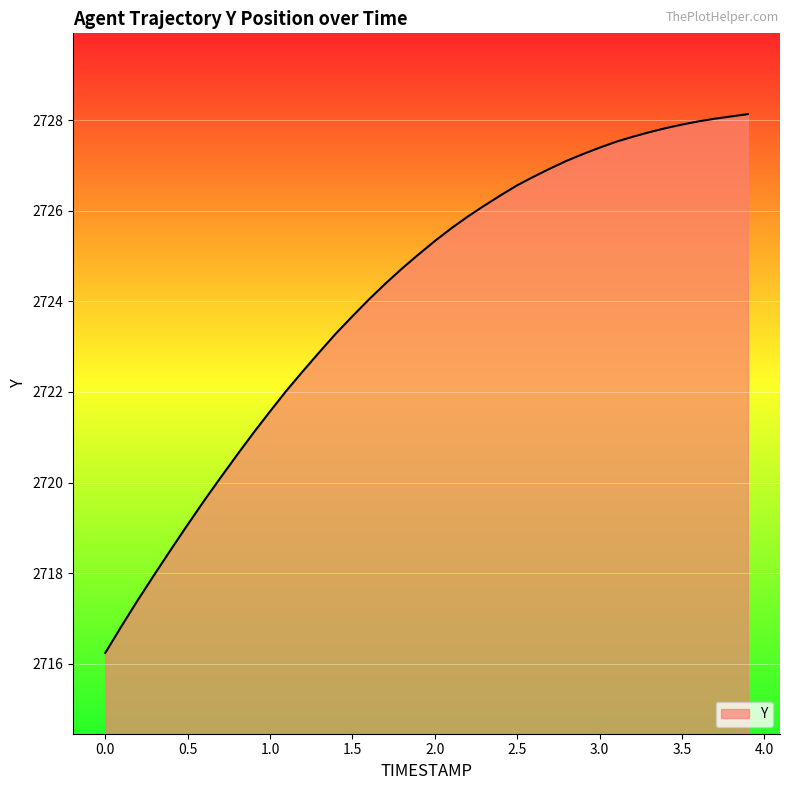

What is the greatest value displayed?

2728.1